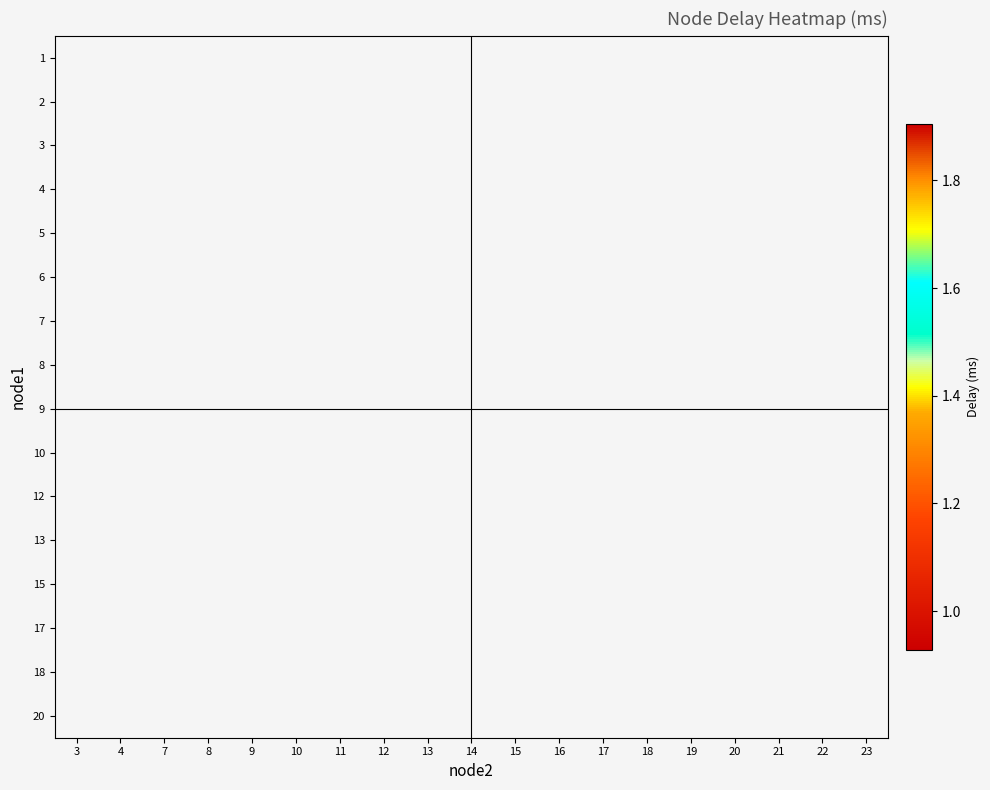

Count the number of data series in this chart.

16